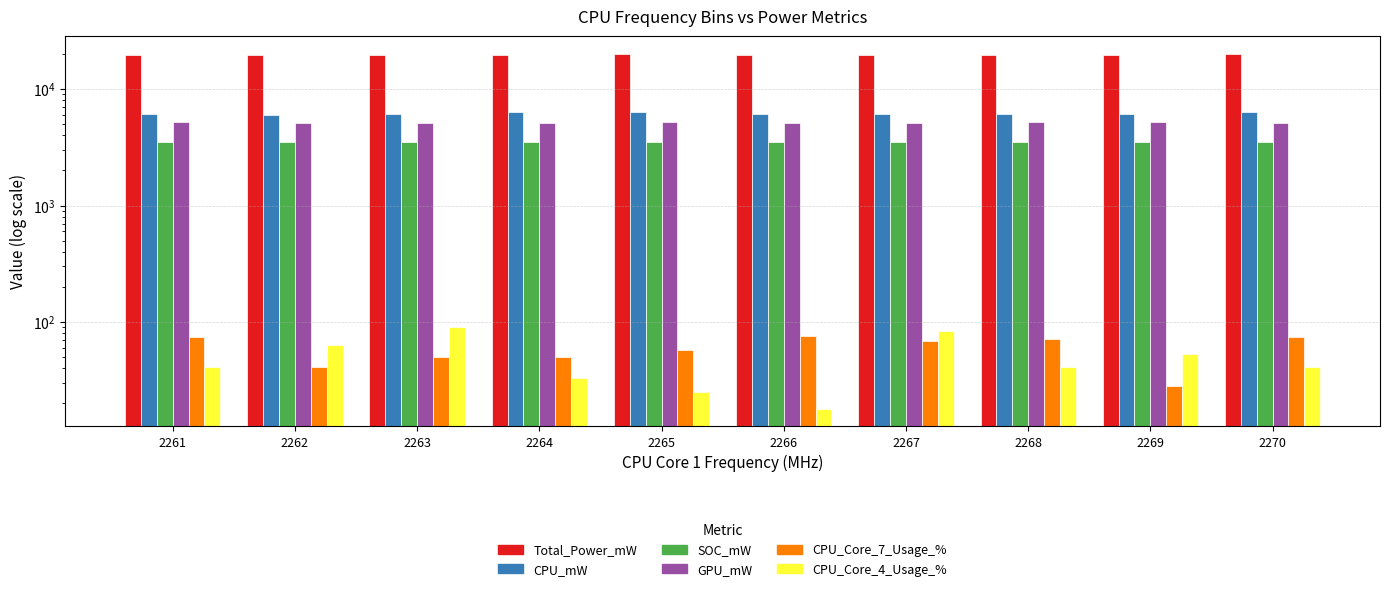

List the labels in order of Total_Power_mW value, largest first.

2270, 2265, 2261, 2266, 2269, 2268, 2263, 2264, 2267, 2262